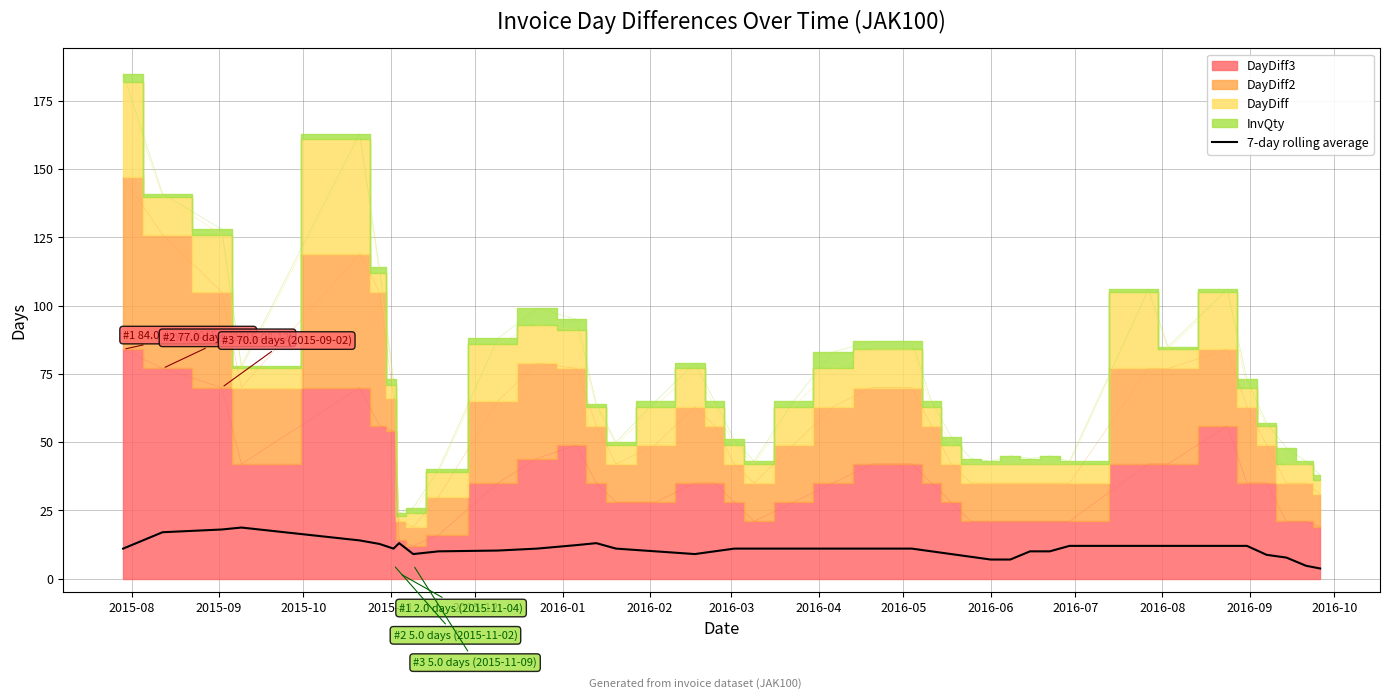

What is the maximum value for 7-day rolling average?

18.7